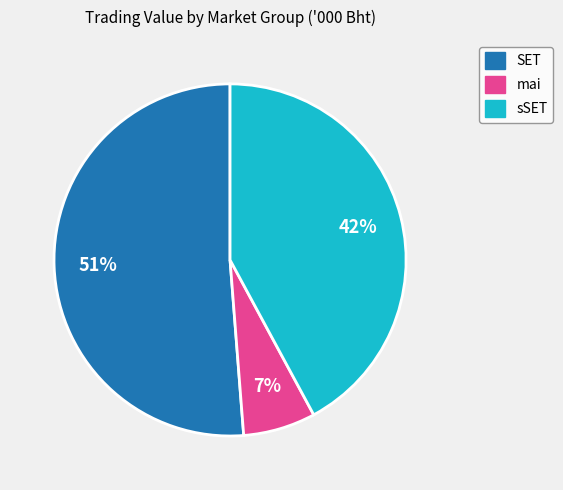

Is there any slice that represents more than half of the pie?

Yes